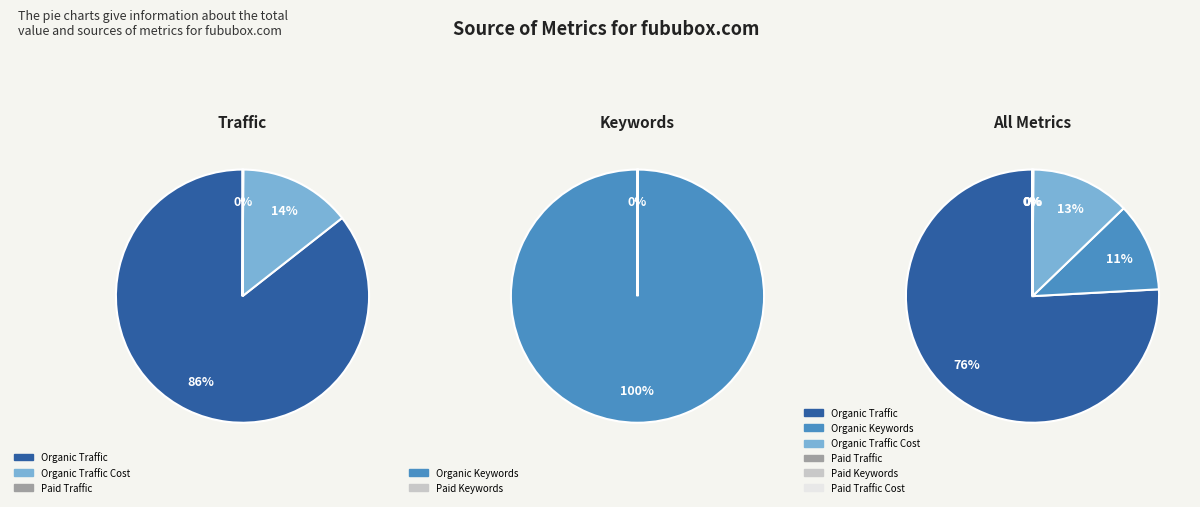

To the nearest percent, what is the difference between the largest and smallest slice percentages?

76%